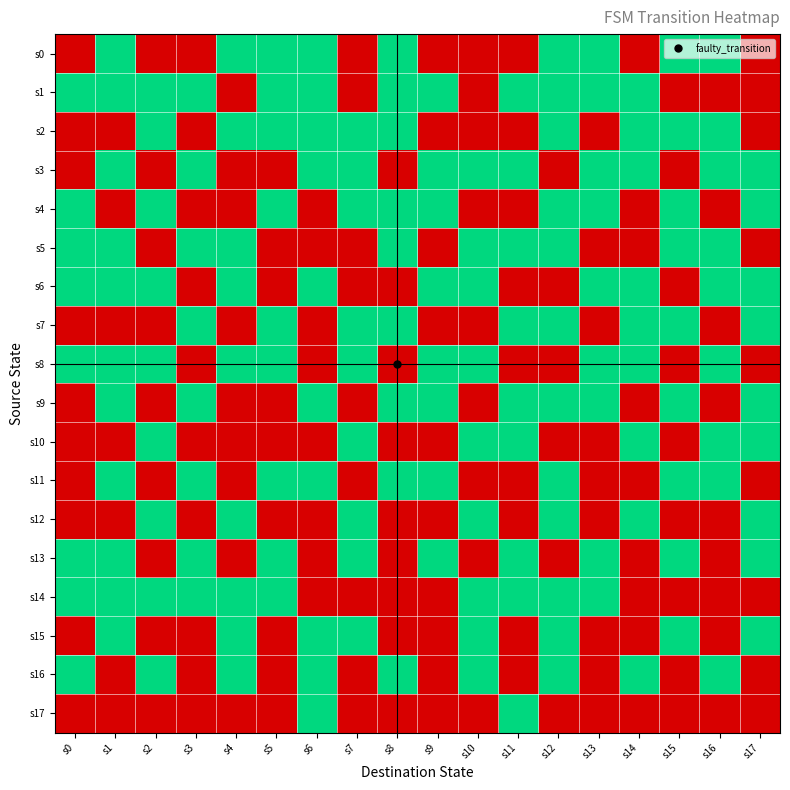

How many distinct data groups are displayed?

18